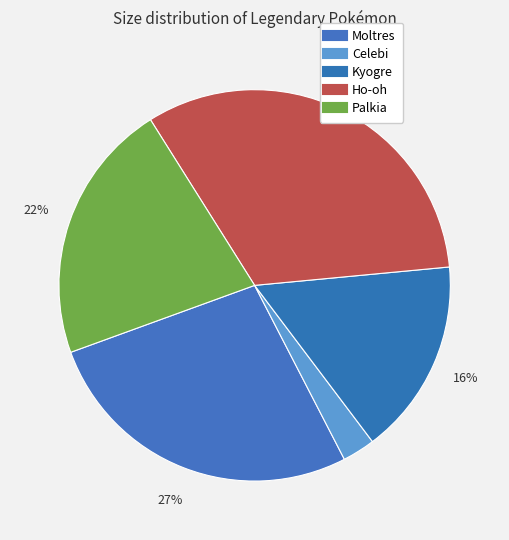

The Ho-oh slice represents 32% of the pie. True or false?

True